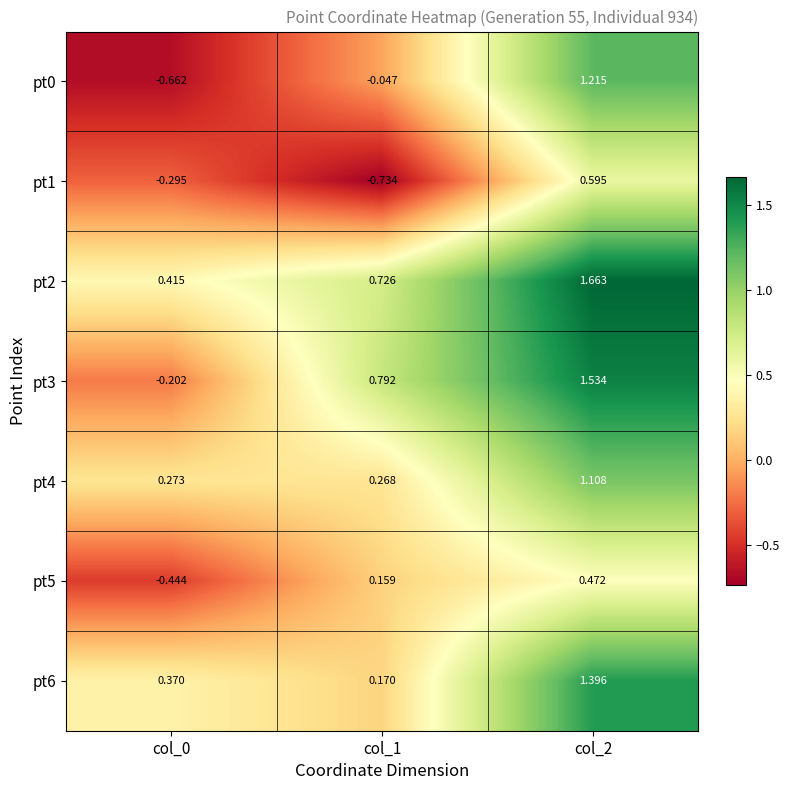

Is the value of pt0 at col_0 greater than the value of pt1 at col_0?

No